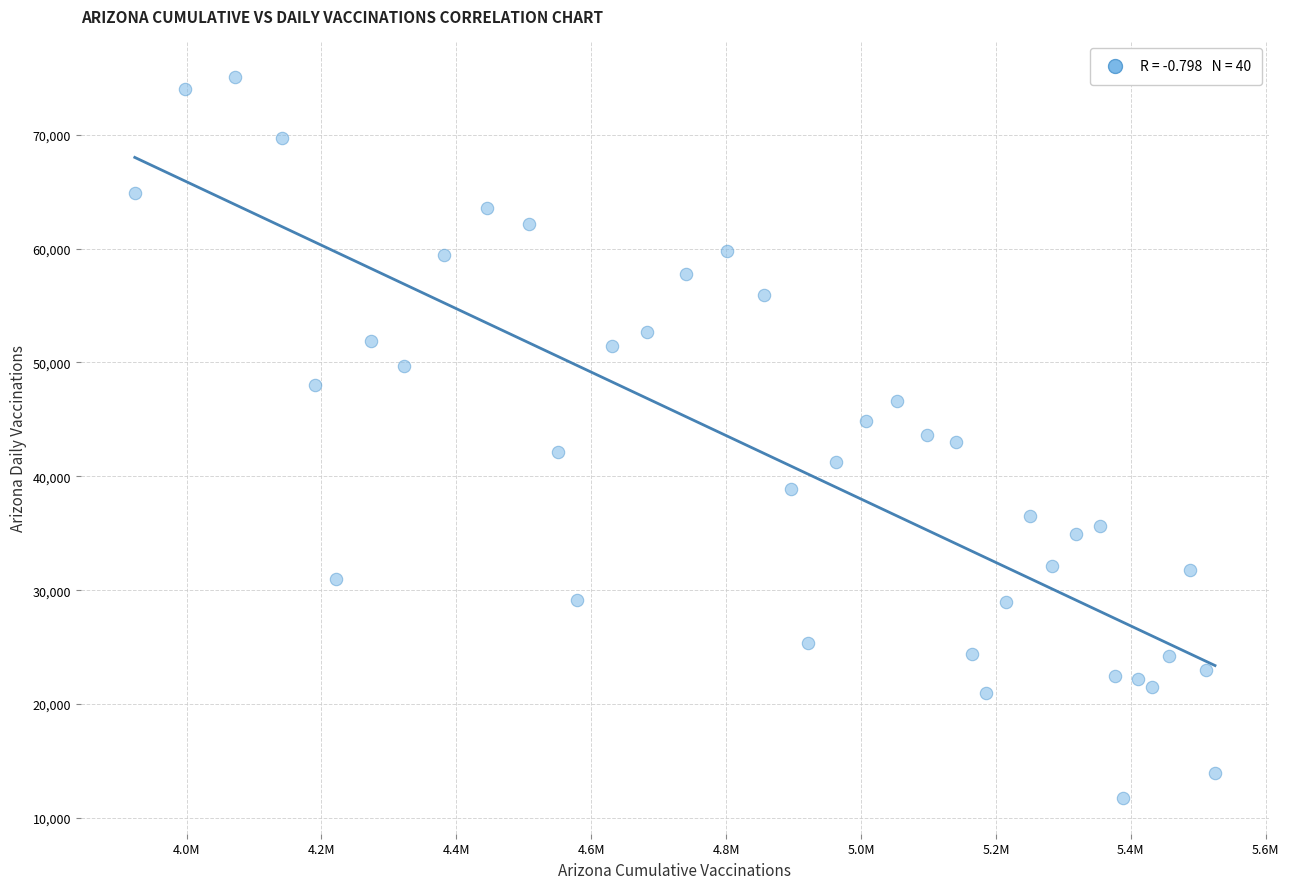

What is the range of X values (max minus min)?

1601574